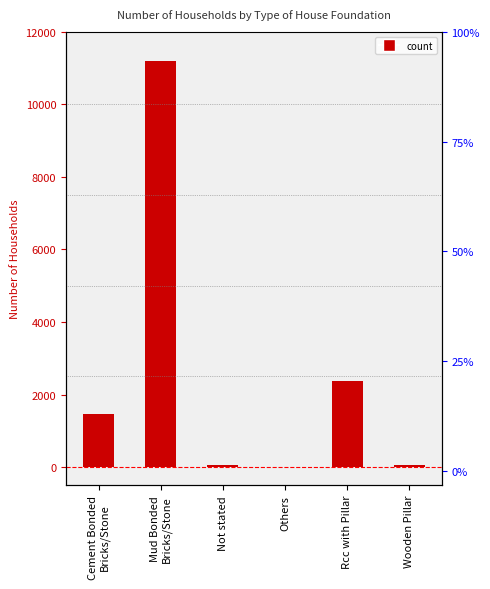

What position from the left is Others?

4